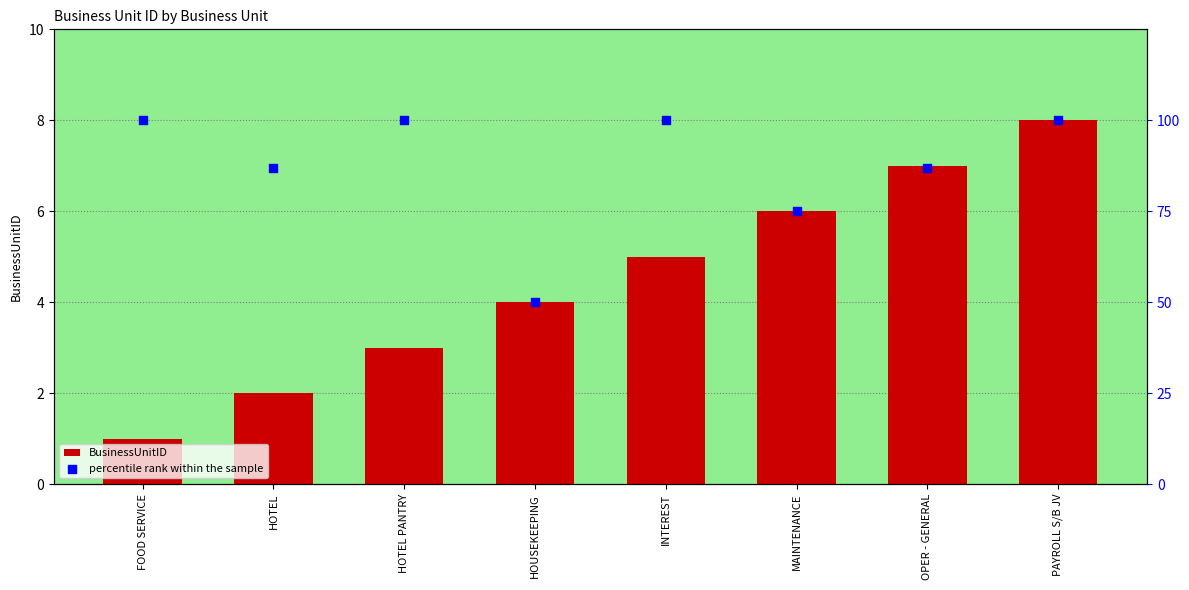

At how many categories does at least one series exceed 94?

4